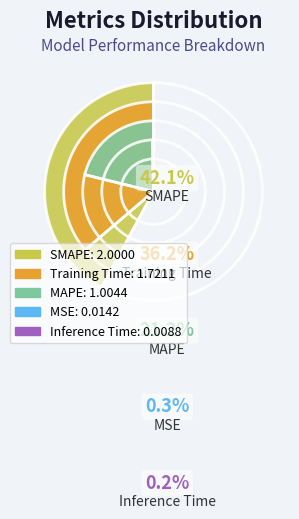

Does SMAPE represent more than half of the total?

No